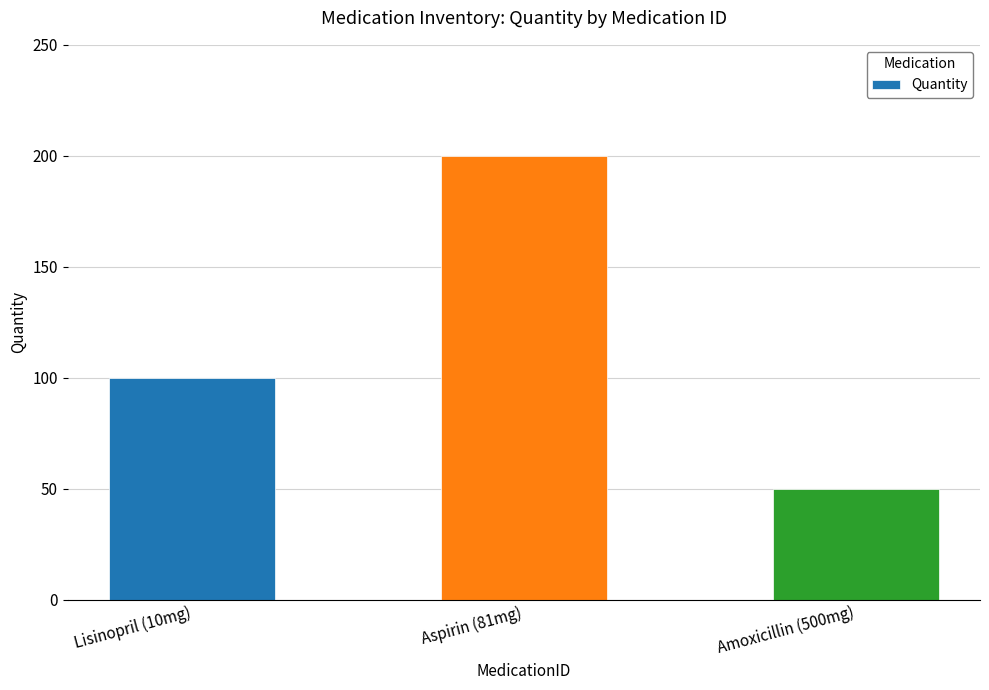

At which label is the value closest to 125?

Lisinopril (10mg)